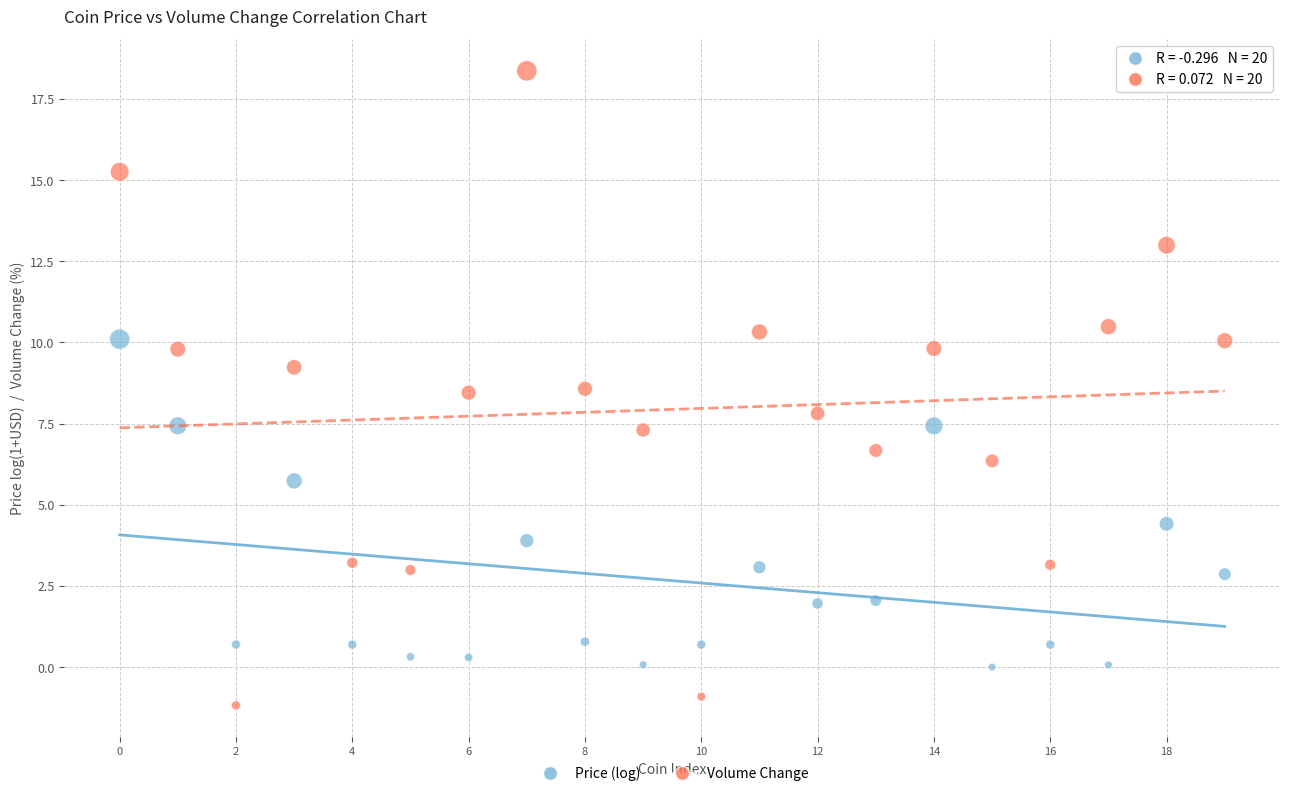

How many points are shown in the scatter plot?

40